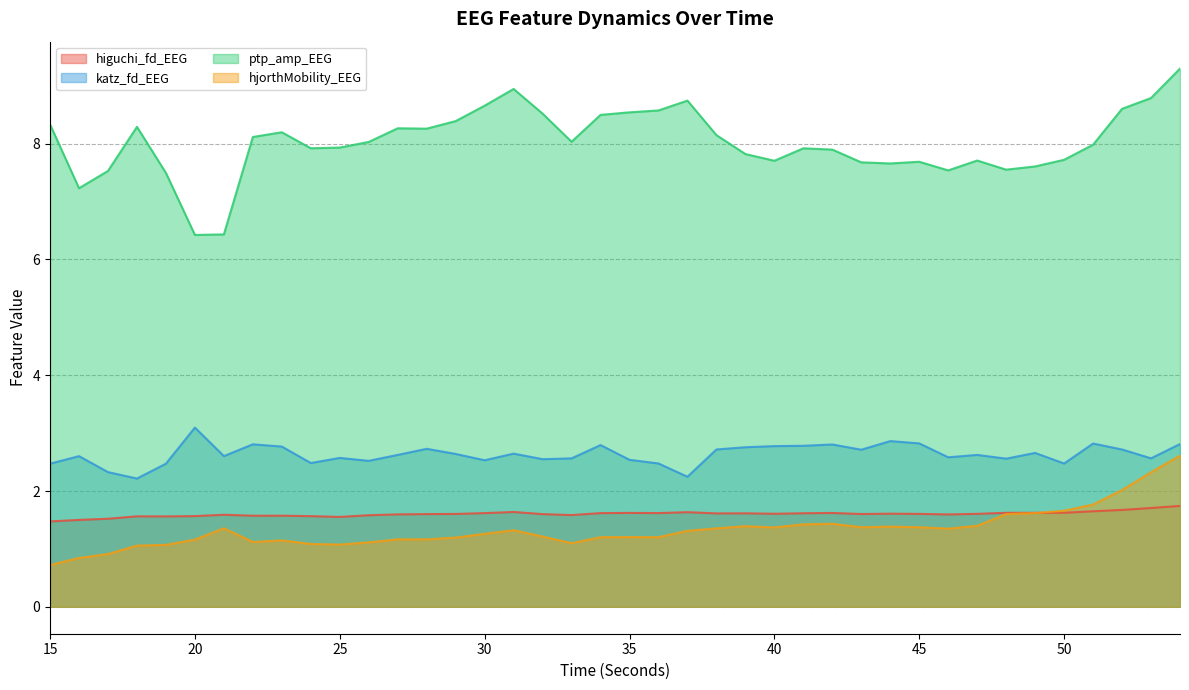

What is the sum of all higuchi_fd_EEG values?

64.1